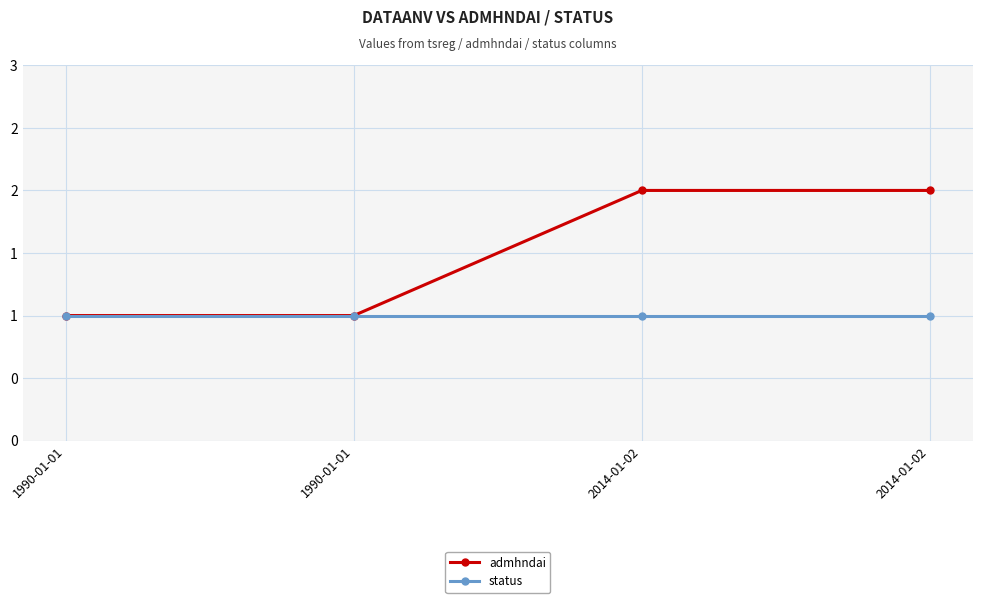

What are all the series names shown in the legend?

admhndai, status